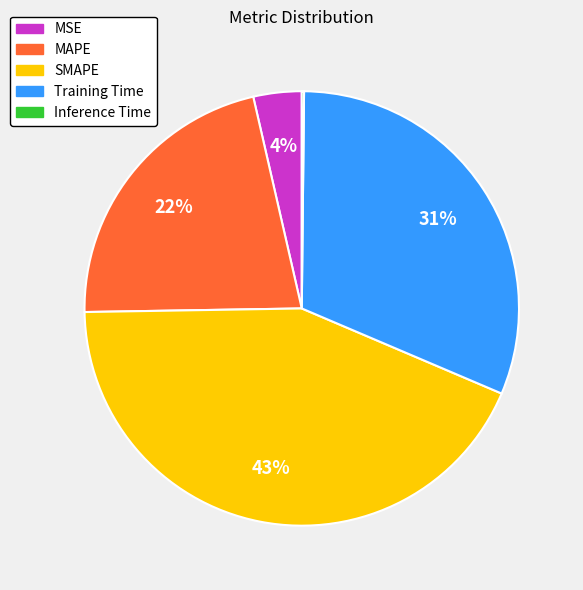

The Training Time slice represents 31% of the pie. True or false?

True